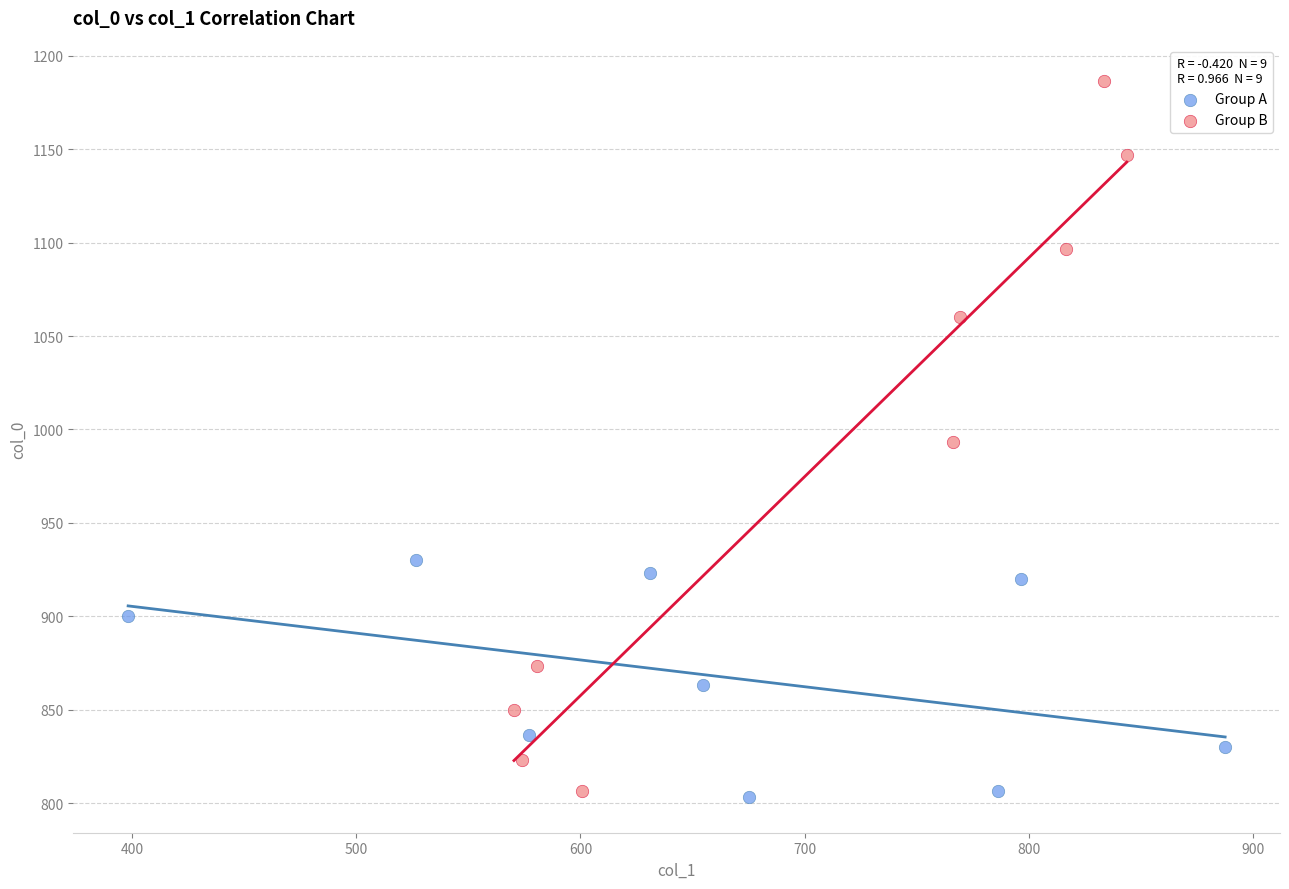

Which series has the largest Y range (max minus min)?

Group B